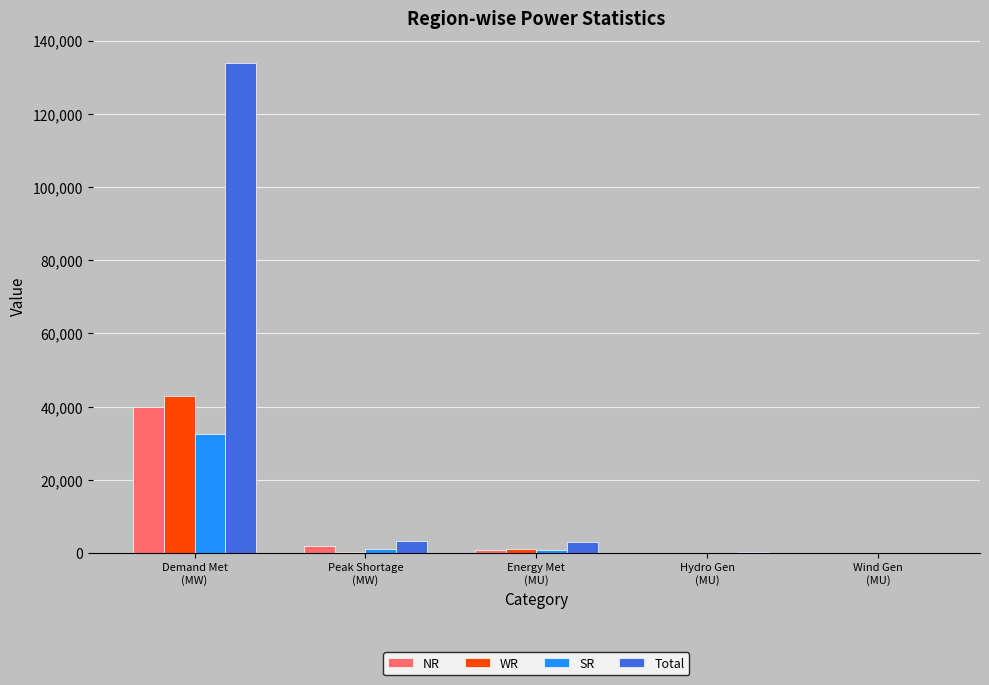

How many data points does each series have?

5